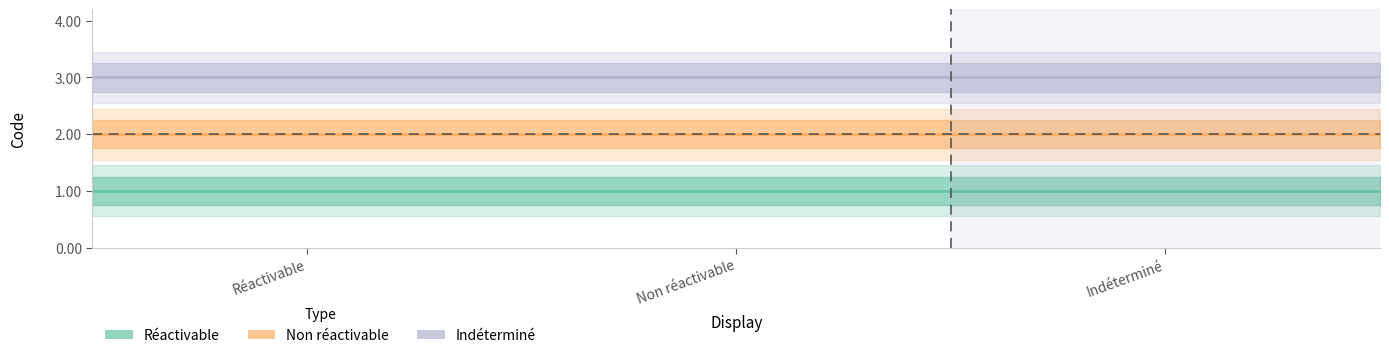

What is the sum of the Indéterminé values at Level 2 and Level 1?

6